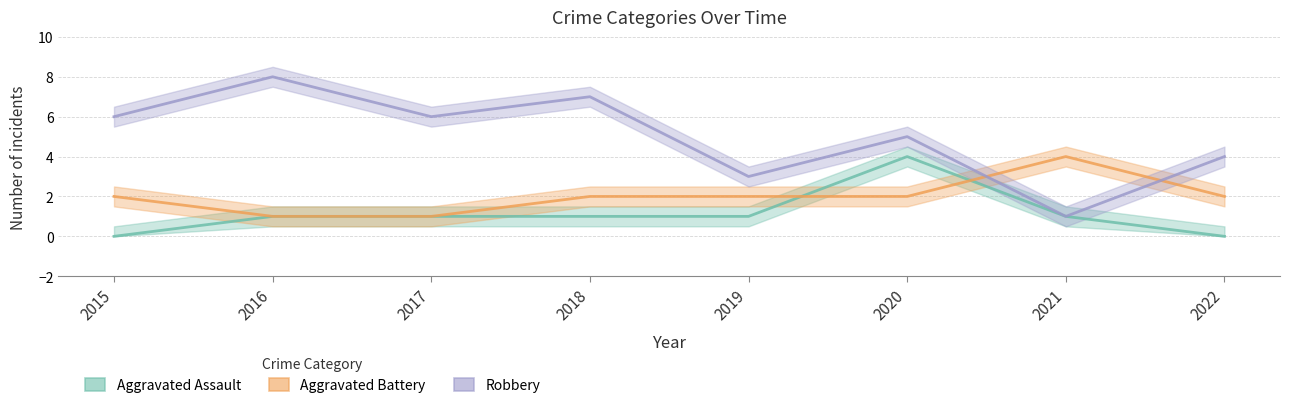

What is the sum of the Aggravated Assault values at 2016 and 2019?

2